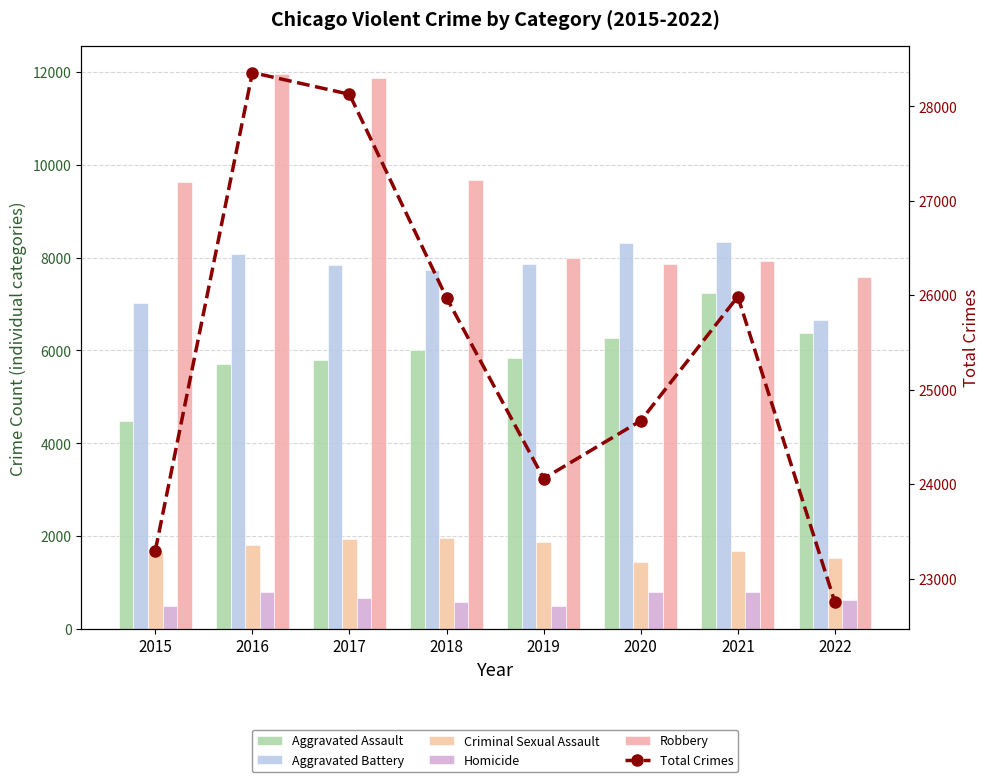

Read the Total Crimes value at 2016.

28358